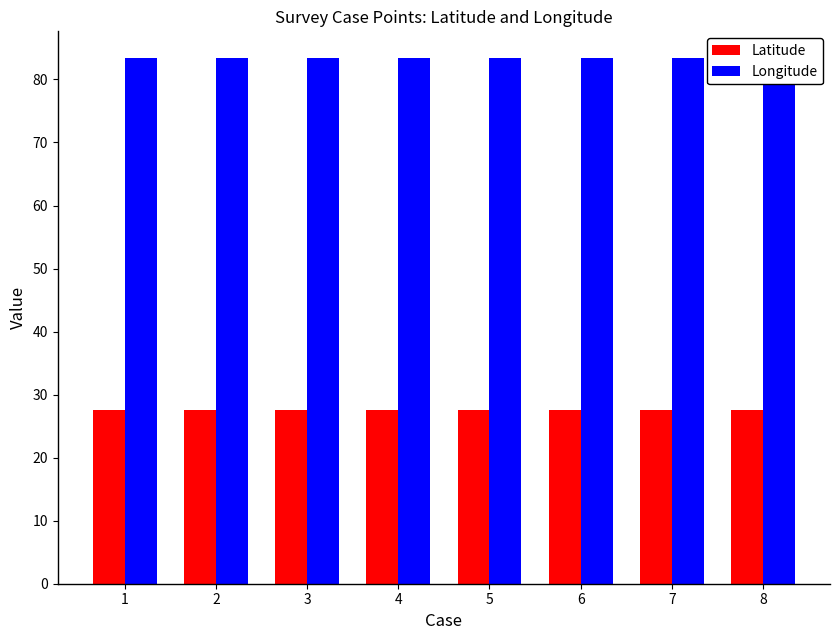

What is the total value across all series at 7?

110.9